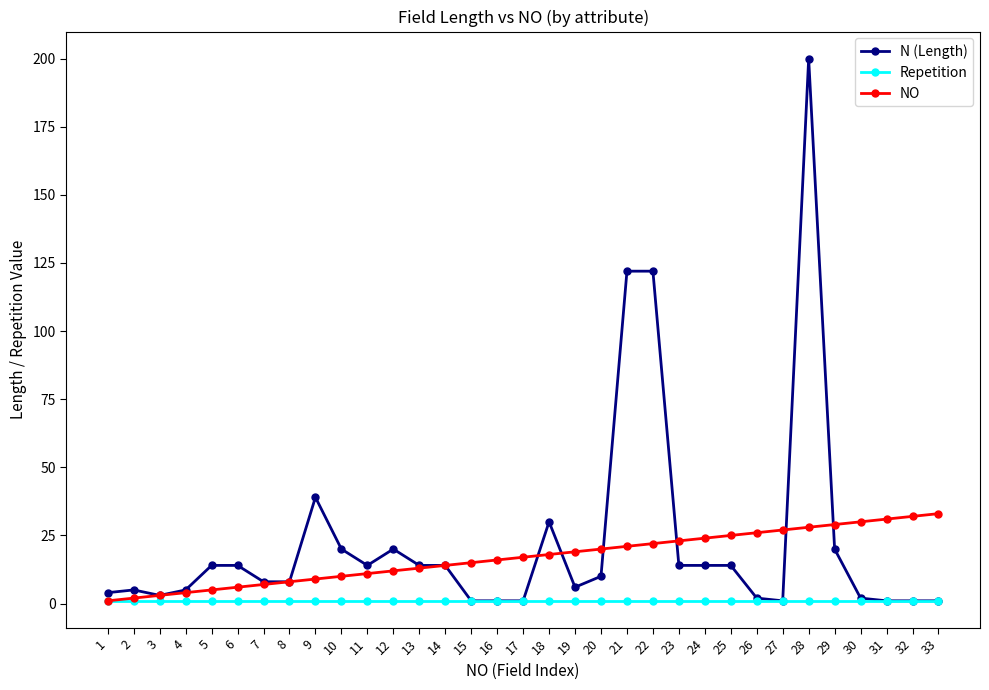

What is the maximum value shown in the chart?

200